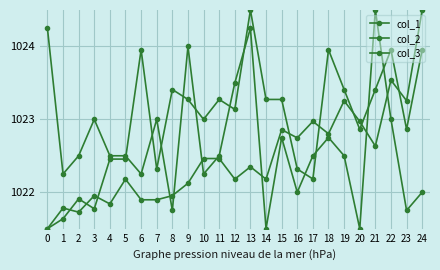

How many data points does each series have?

25